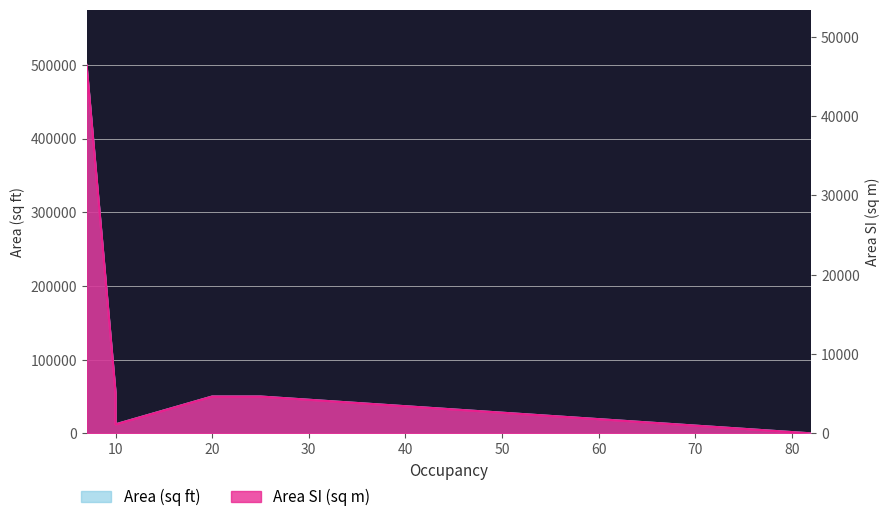

At which label does AreaSI reach its minimum?

82